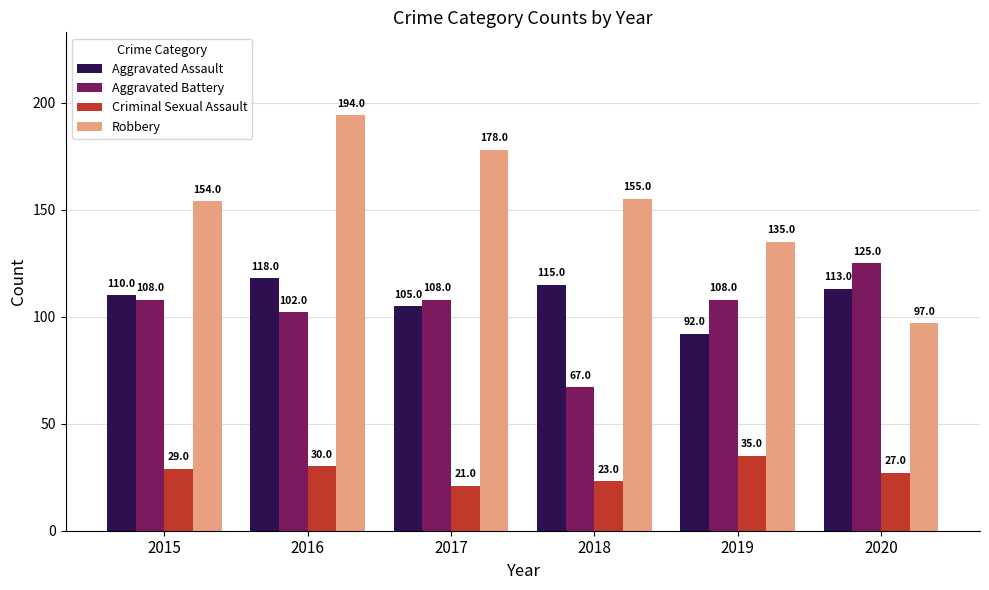

Which category has the lowest value in the Robbery series?

2020